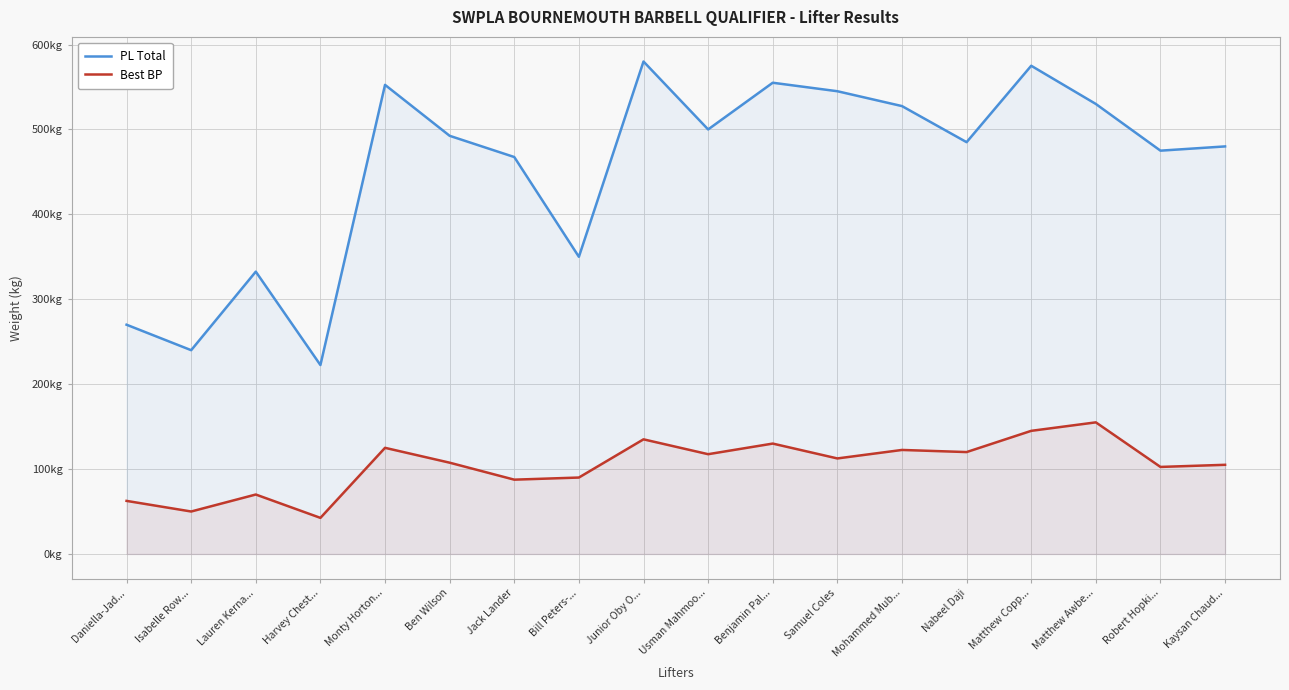

Reading left to right, extract all data points from this chart.

PL Total: Daniella-Jad...=270.0	Isabelle Row...=240.0	Lauren Kerna...=332.5	Harvey Chest...=222.5	Monty Horton...=552.5	Ben Wilson=492.5	Jack Lander=467.5	Bill Peters-...=350.0	Junior Oby O...=580.0	Usman Mahmoo...=500.0	Benjamin Pal...=555.0	Samuel Coles=545.0	Mohammed Mub...=527.5	Nabeel Daji=485.0	Matthew Copp...=575.0	Matthew Awbe...=530.0	Robert Hopki...=475.0	Kaysan Chaud...=480.0
Best BP: Daniella-Jad...=62.5	Isabelle Row...=50.0	Lauren Kerna...=70.0	Harvey Chest...=42.5	Monty Horton...=125.0	Ben Wilson=107.5	Jack Lander=87.5	Bill Peters-...=90.0	Junior Oby O...=135.0	Usman Mahmoo...=117.5	Benjamin Pal...=130.0	Samuel Coles=112.5	Mohammed Mub...=122.5	Nabeel Daji=120.0	Matthew Copp...=145.0	Matthew Awbe...=155.0	Robert Hopki...=102.5	Kaysan Chaud...=105.0